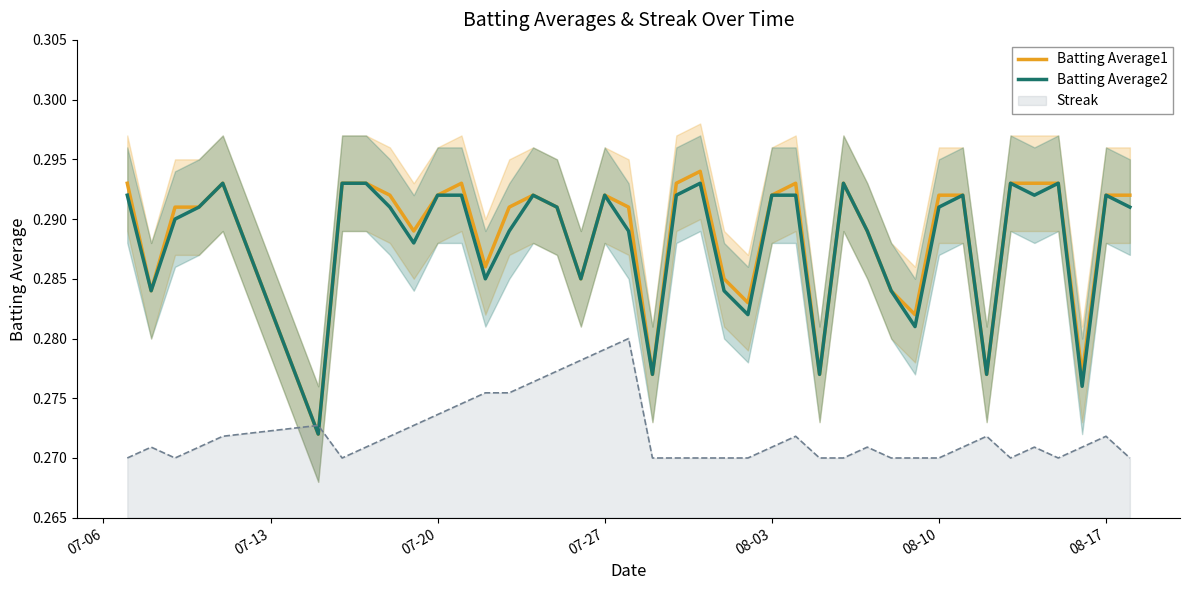

Which series has the largest total across all categories?

Batting Average1